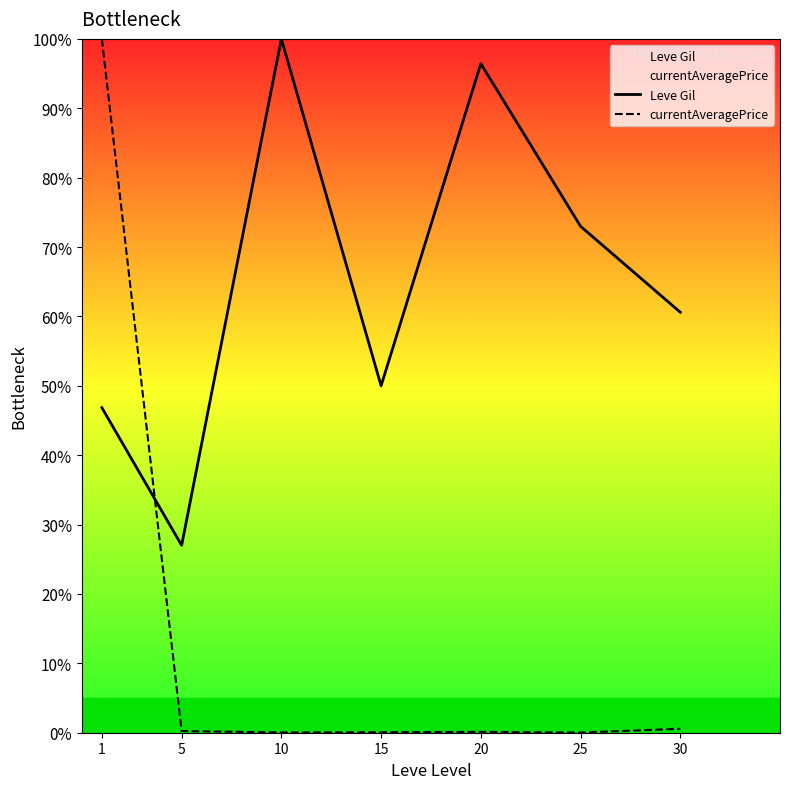

At which category does currentAveragePrice reach its first local peak?

20